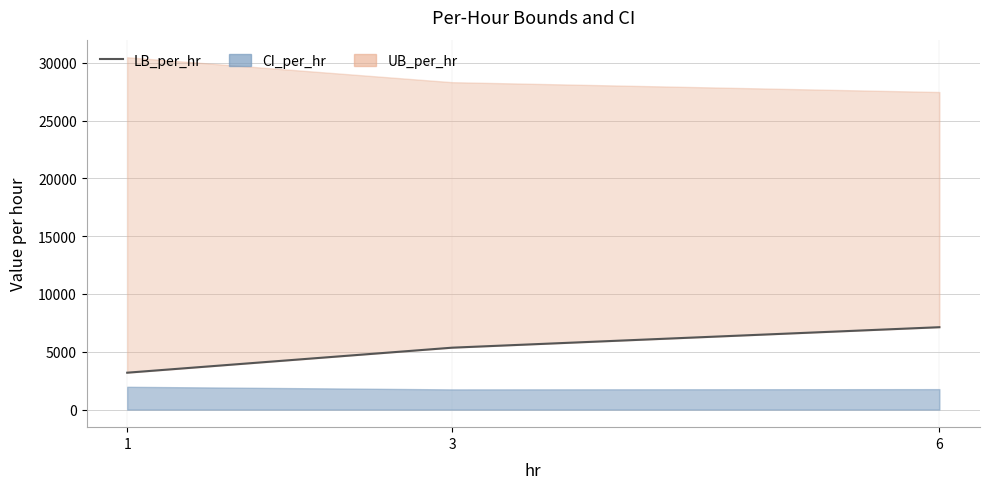

How many lines are shown in the chart?

1